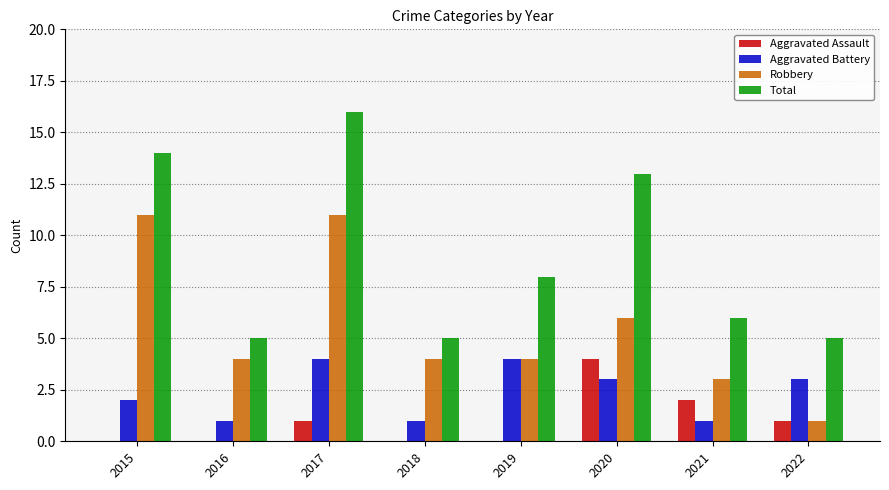

Are the bars grouped side by side (vs. stacked)?

Yes